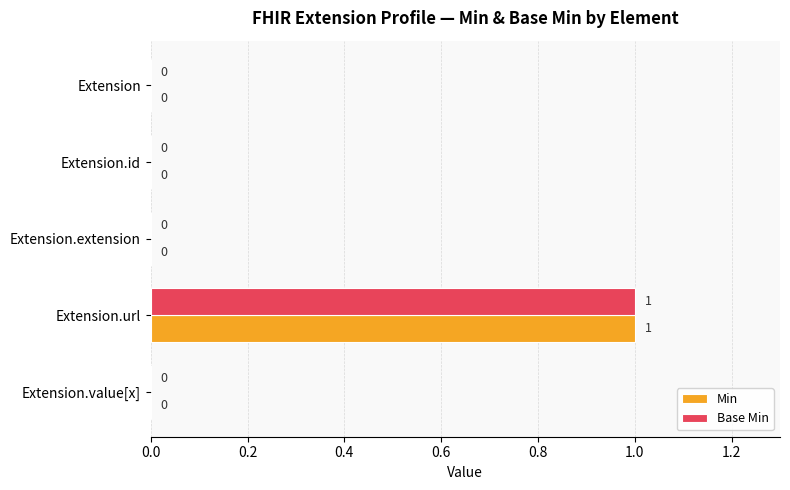

The value of Base Min at Extension.value[x] is 0. True or false?

True